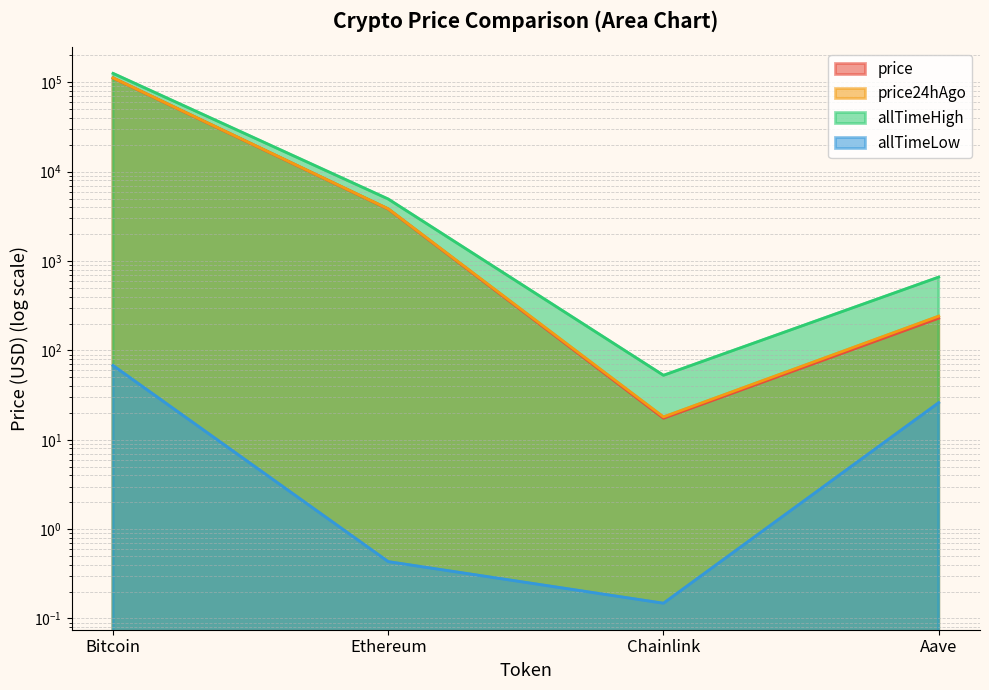

How many lines are shown in the chart?

4